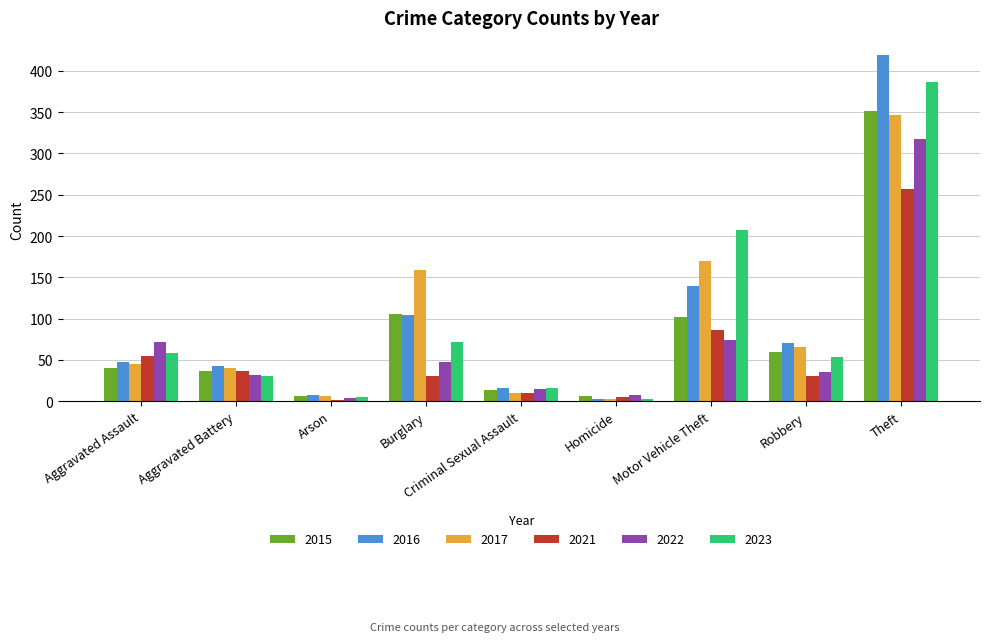

Reading left to right, list all the values displayed in this chart.

2015: Aggravated Assault=40	Aggravated Battery=36	Arson=6	Burglary=106	Criminal Sexual Assault=13	Homicide=6	Motor Vehicle Theft=102	Robbery=60	Theft=351
2016: Aggravated Assault=48	Aggravated Battery=42	Arson=7	Burglary=104	Criminal Sexual Assault=16	Homicide=3	Motor Vehicle Theft=139	Robbery=70	Theft=419
2017: Aggravated Assault=45	Aggravated Battery=40	Arson=6	Burglary=159	Criminal Sexual Assault=10	Homicide=2	Motor Vehicle Theft=170	Robbery=66	Theft=347
2021: Aggravated Assault=55	Aggravated Battery=36	Arson=1	Burglary=31	Criminal Sexual Assault=10	Homicide=5	Motor Vehicle Theft=86	Robbery=31	Theft=257
2022: Aggravated Assault=72	Aggravated Battery=32	Arson=4	Burglary=47	Criminal Sexual Assault=15	Homicide=8	Motor Vehicle Theft=74	Robbery=35	Theft=318
2023: Aggravated Assault=58	Aggravated Battery=31	Arson=5	Burglary=72	Criminal Sexual Assault=16	Homicide=3	Motor Vehicle Theft=207	Robbery=54	Theft=387